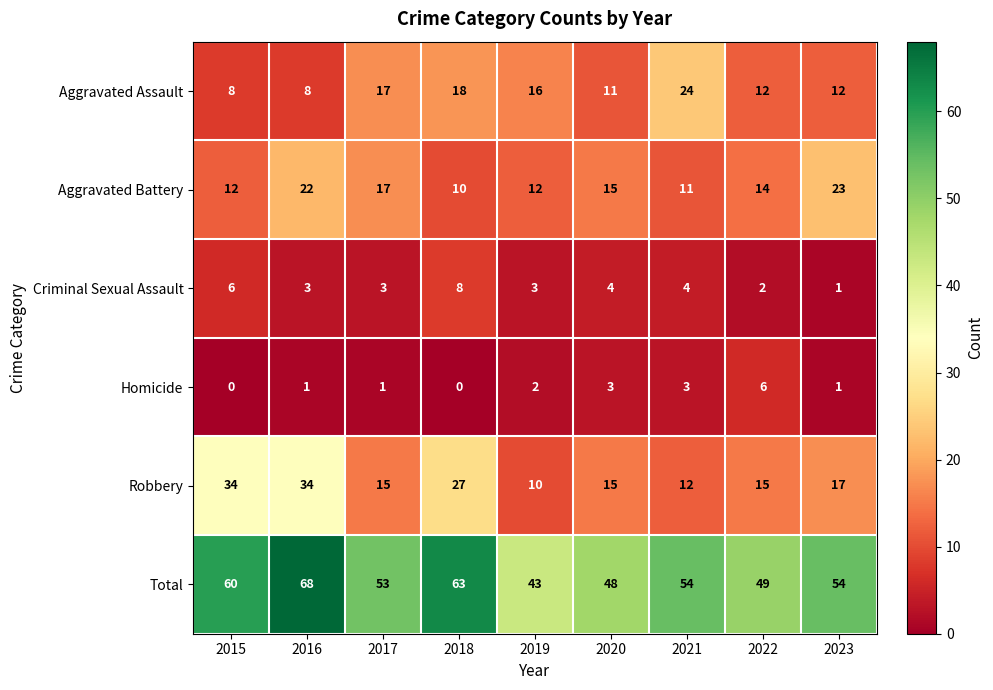

Which series has the widest spread of values?

Total